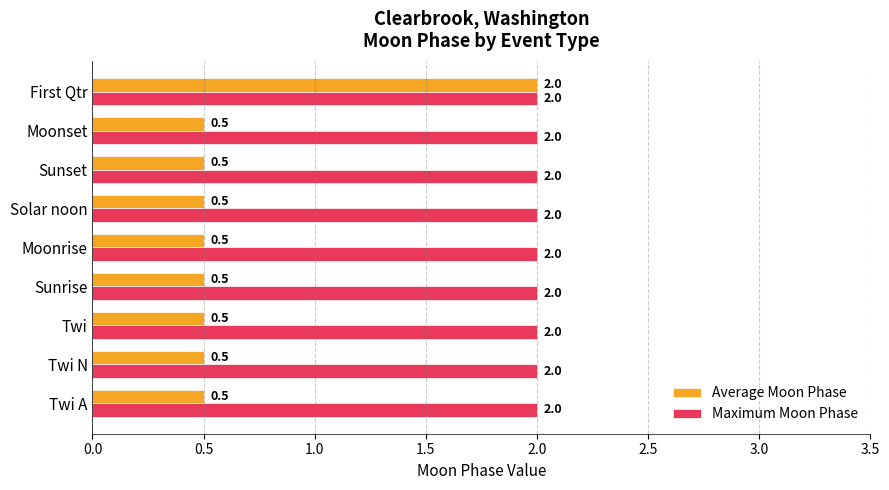

What are all the series names shown in the legend?

Average Moon Phase, Maximum Moon Phase